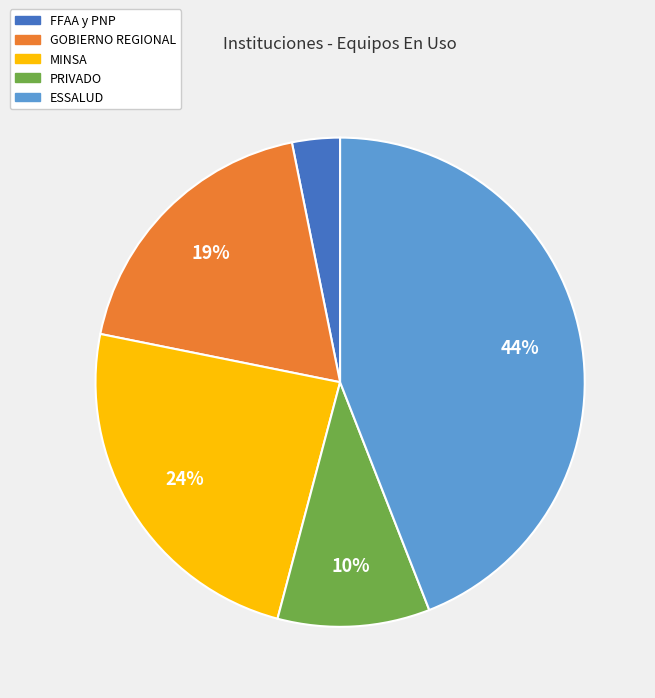

How many slices are in this pie chart?

5